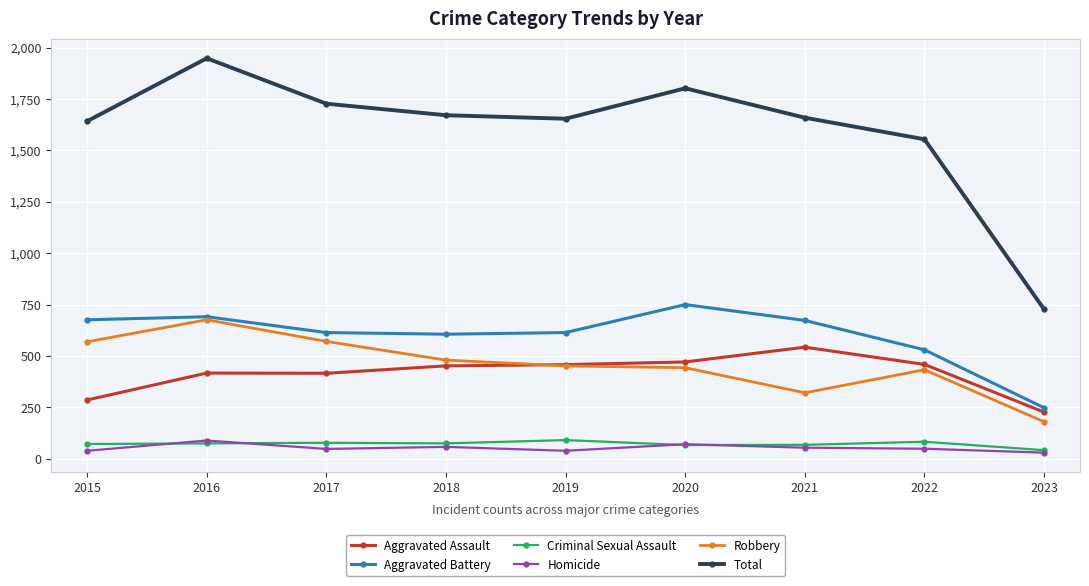

What is the difference between the maximum and minimum values in the Total series?

1221